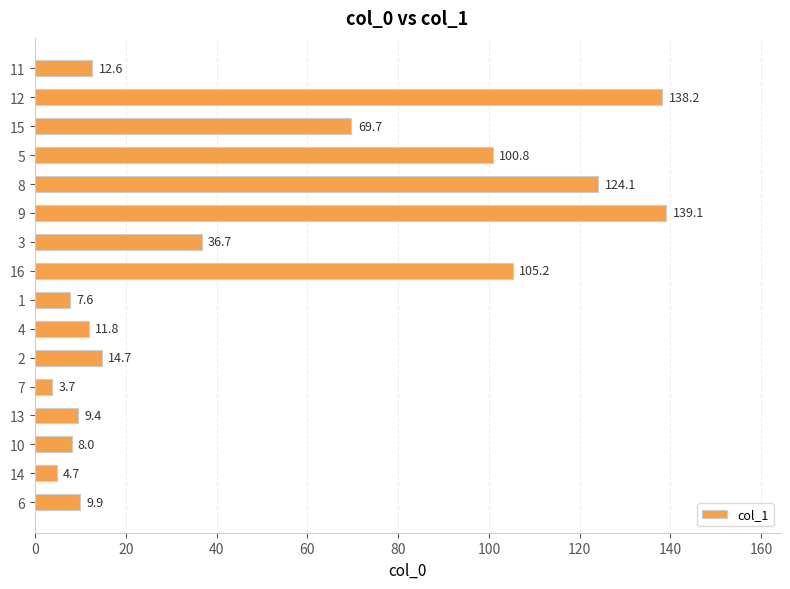

What is the smallest value displayed?

3.7